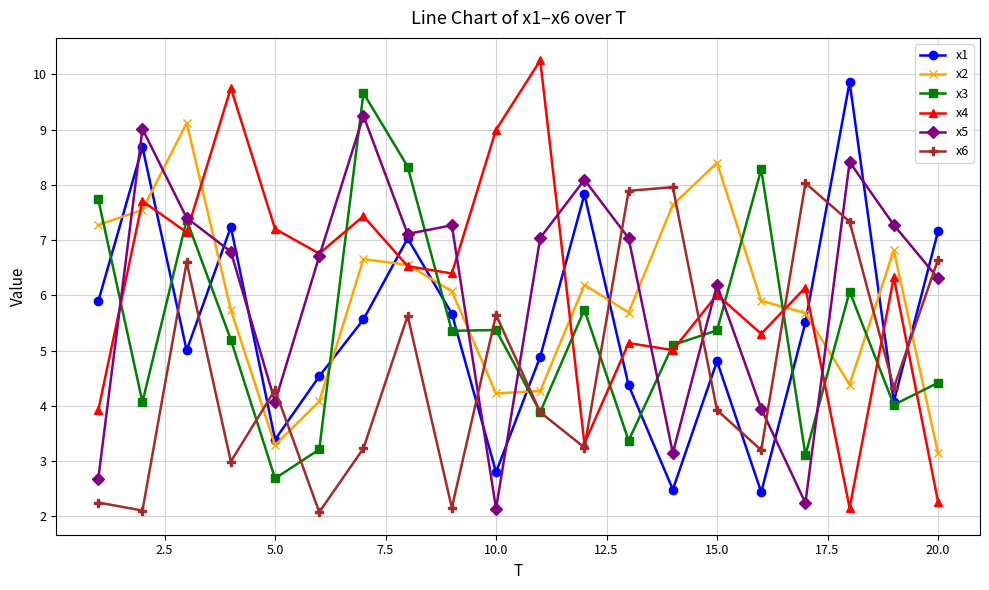

What is the lowest value of the x1 series?

2.4